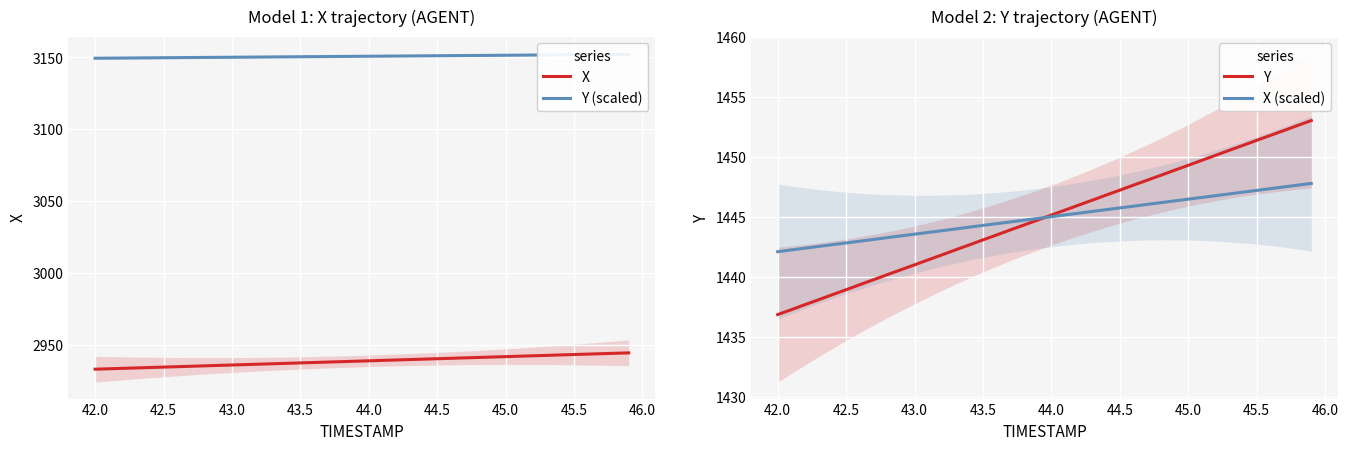

What is the minimum value for Y?

1436.9